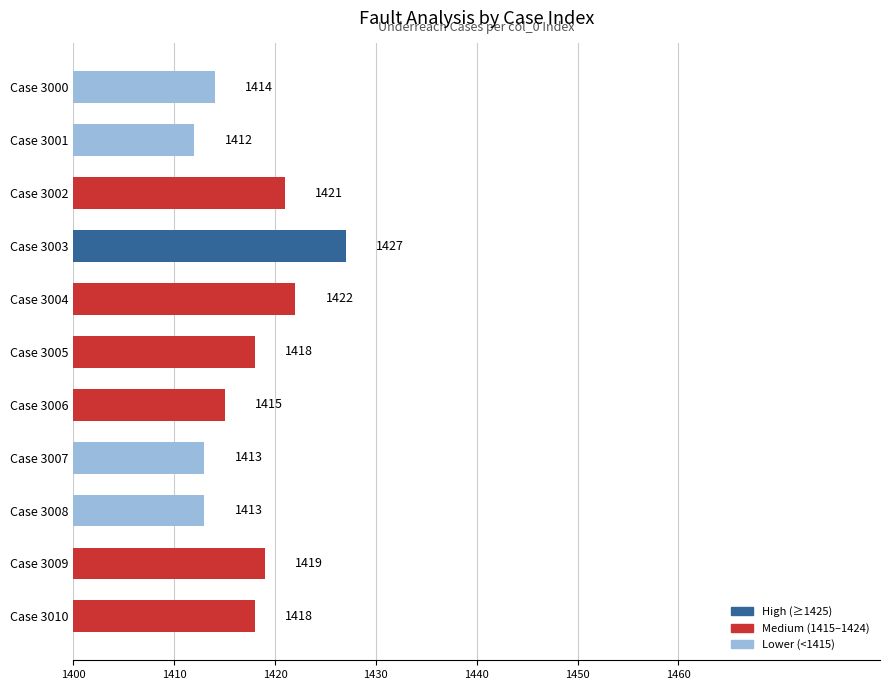

Approximately how many times larger is the value at Case 3006 compared to Case 3010?

1.0